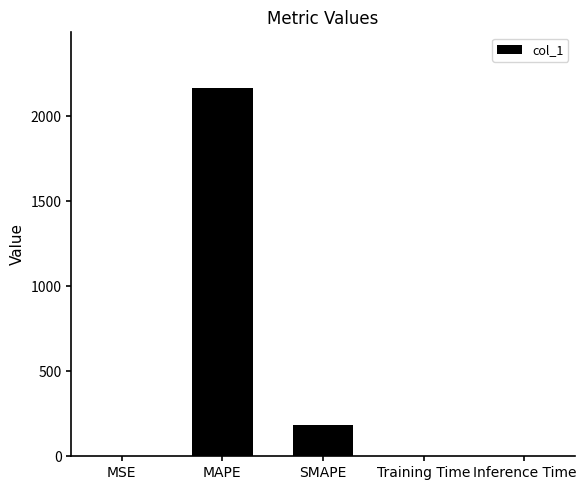

What is the greatest value displayed?

2168.8